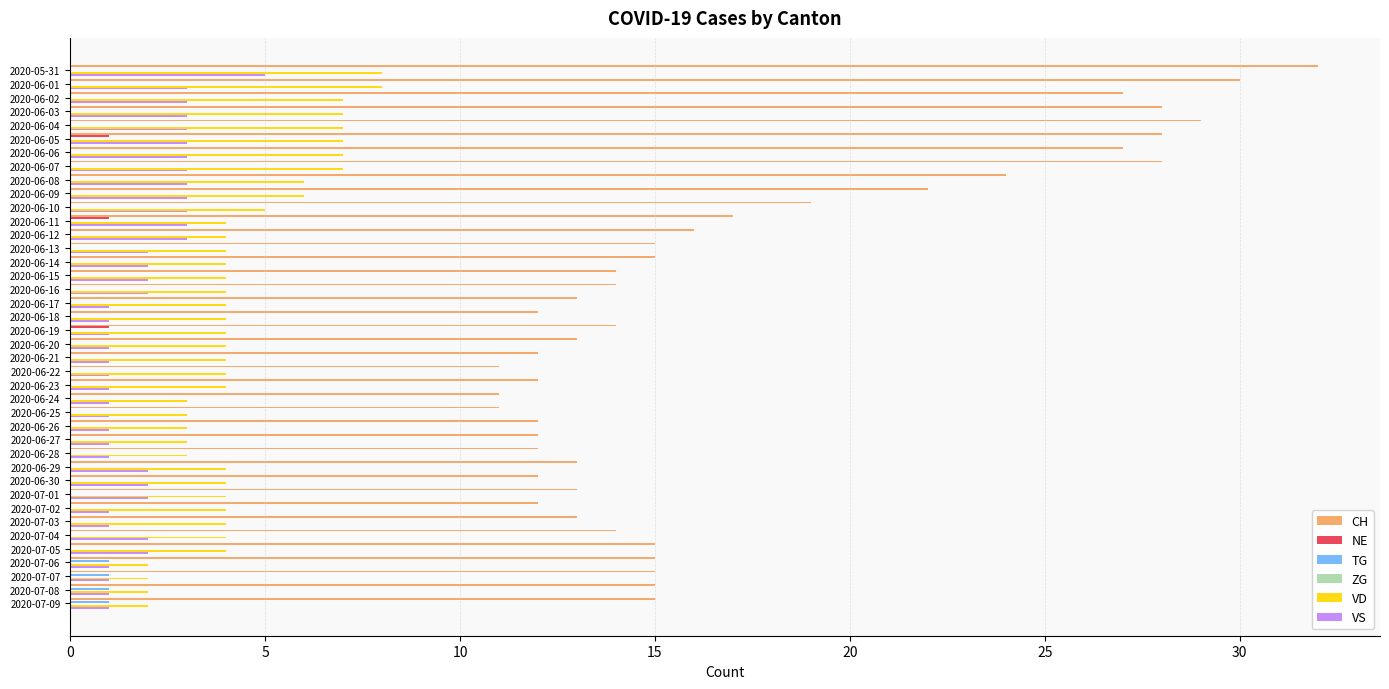

Which series has the largest total across all categories?

CH